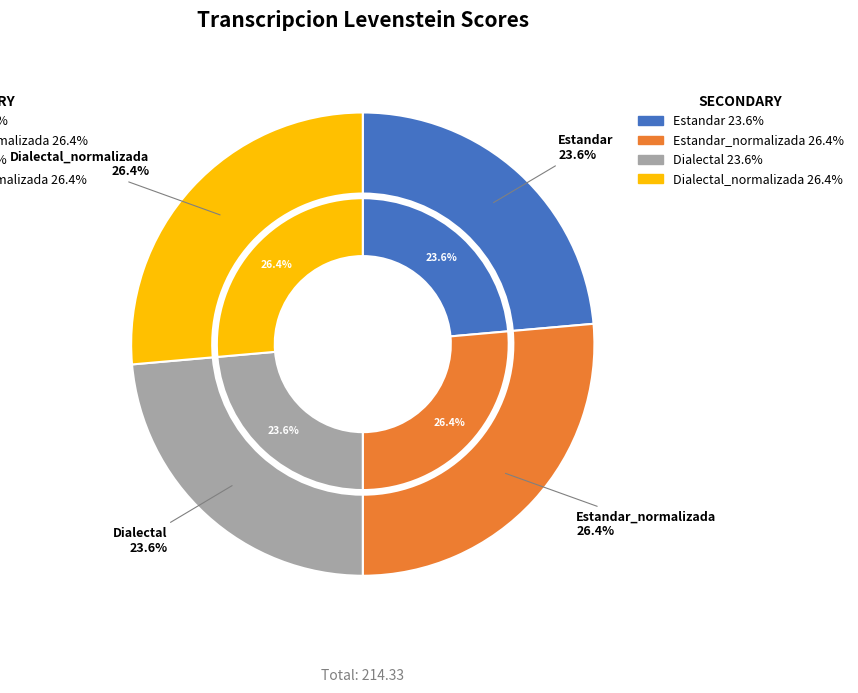

Combined, do Estandar_normalizada and Dialectal_normalizada account for over 50%?

Yes